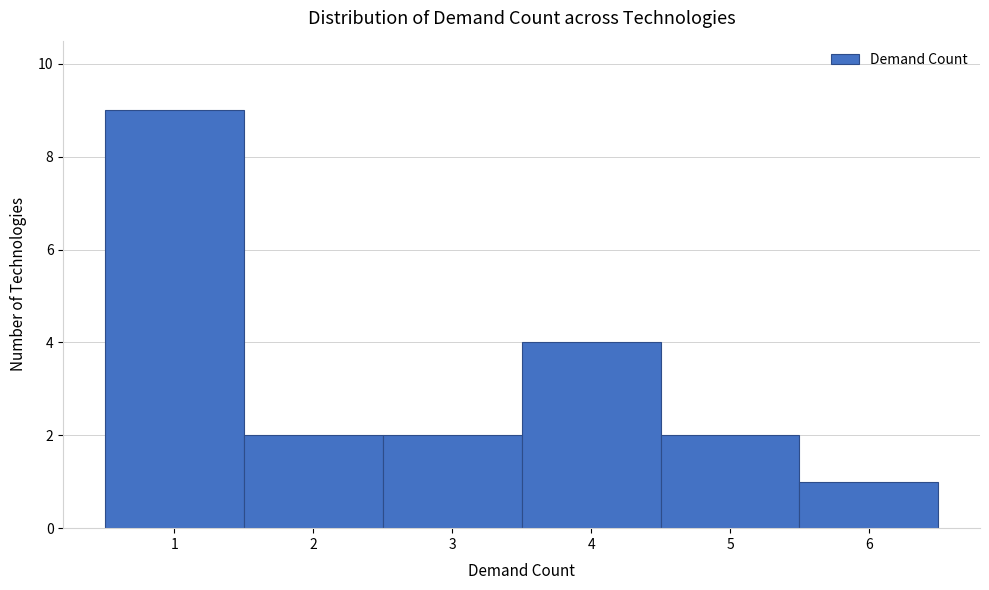

How tall is the bar that spans 2.5 to 3.5 on the x-axis? The values are not printed on the chart, so give them approximately, as read against the axis.

2